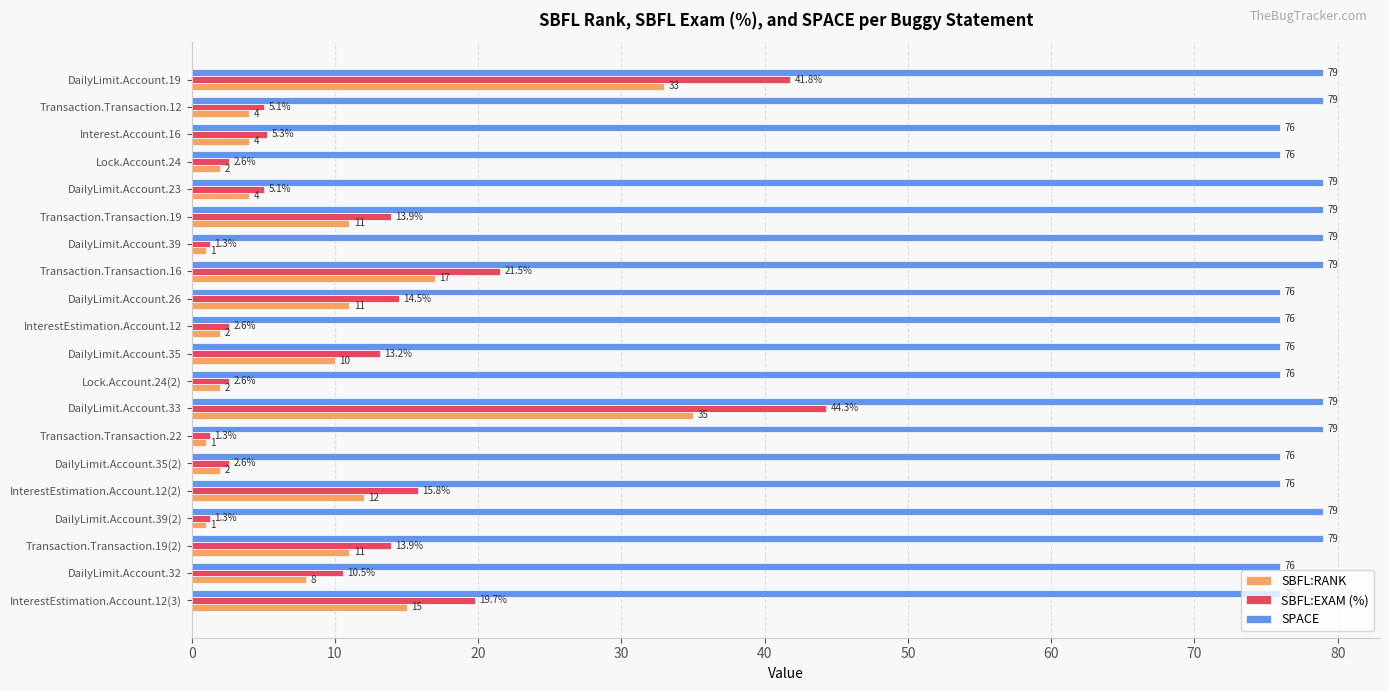

How many SPACE values are between 76 and 79?

20